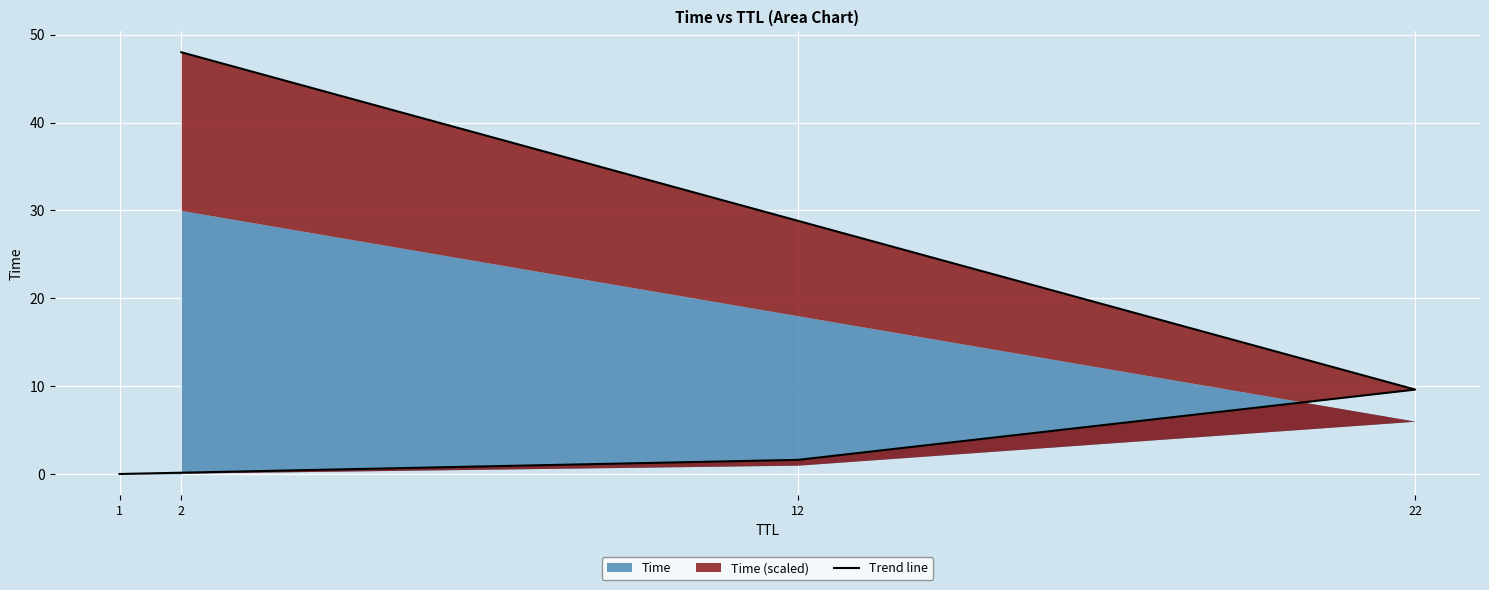

At which label does the data first exceed 9?

22